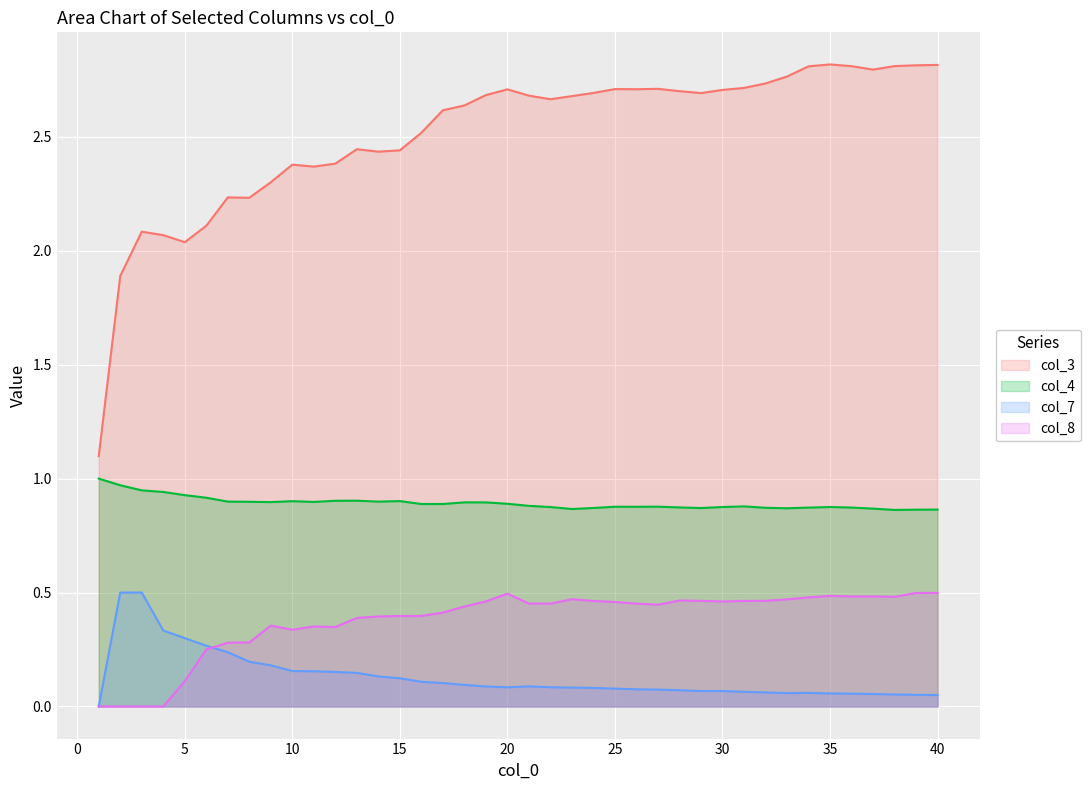

Which series has the largest total across all categories?

col_3